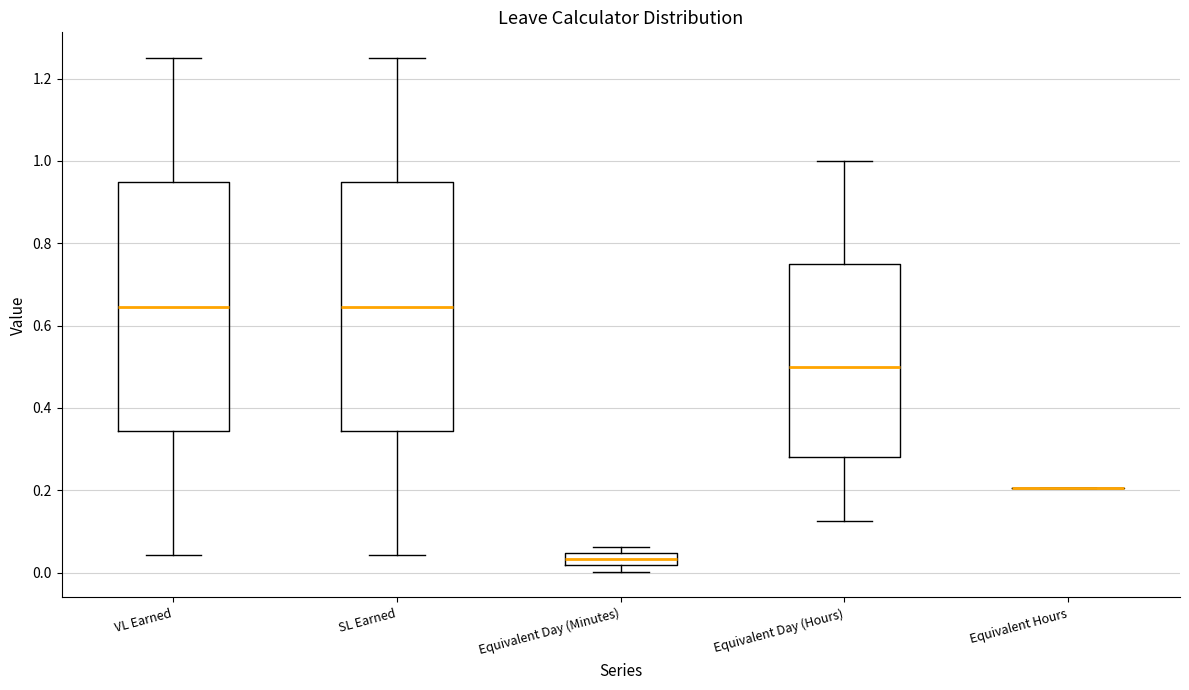

Where is the lower edge of the box for Equivalent Day (Minutes) on the y-axis? The values are not printed on the chart, so give them approximately, as read against the axis.

0.02